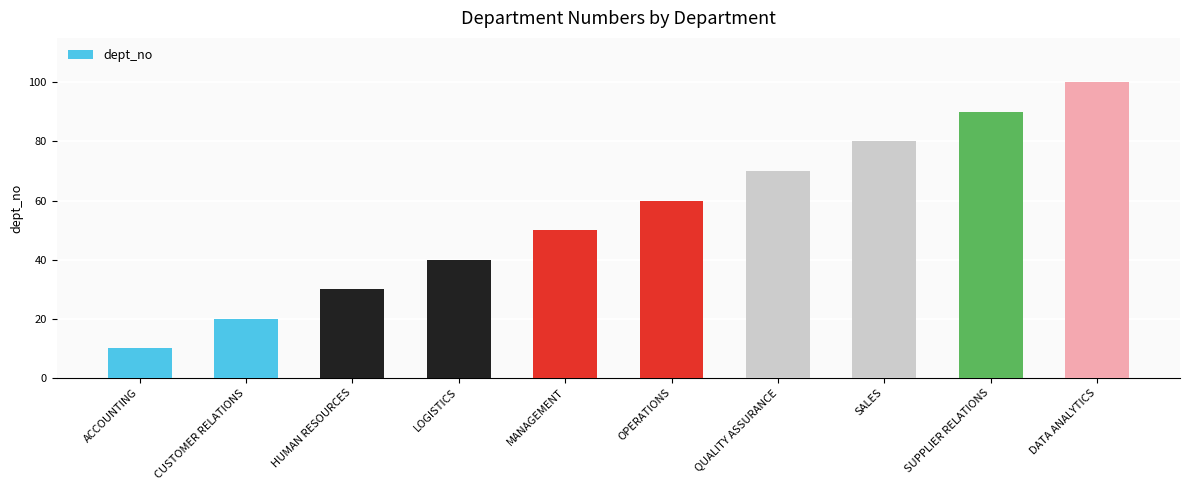

How many distinct data groups are displayed?

1